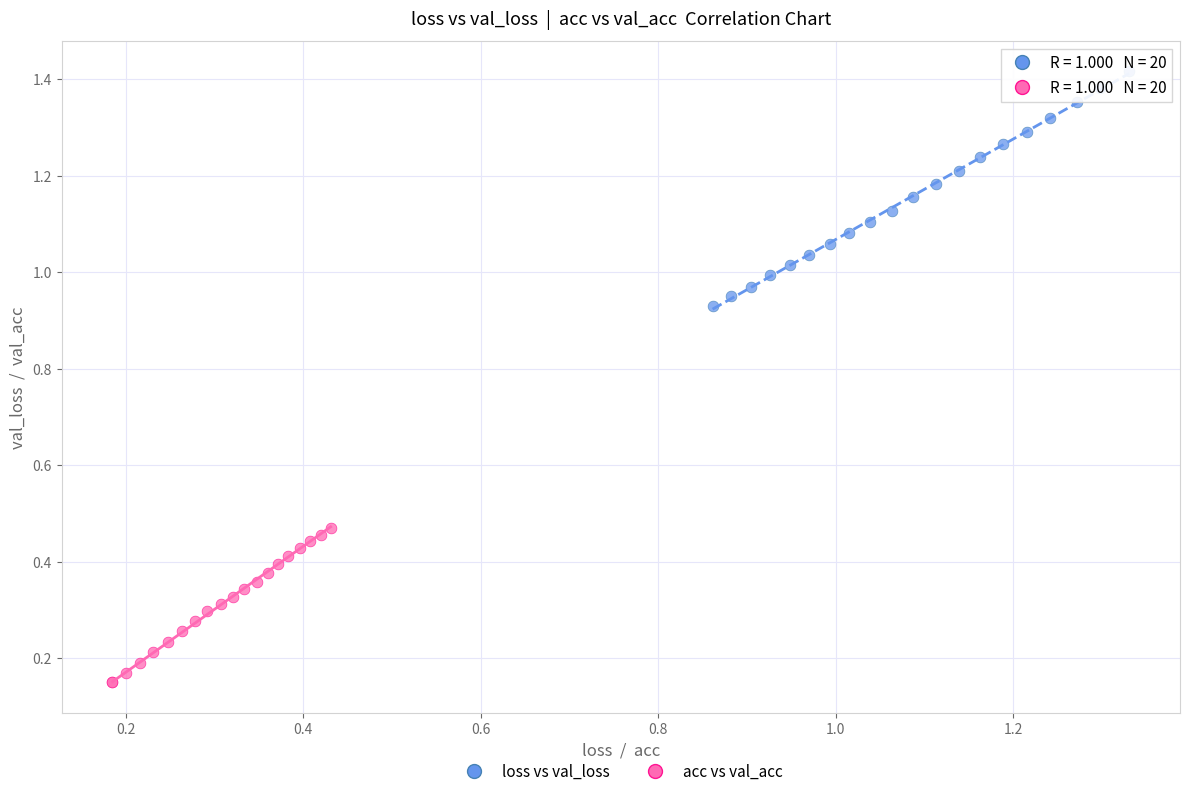

Which series reaches the minimum Y coordinate?

acc vs val_acc